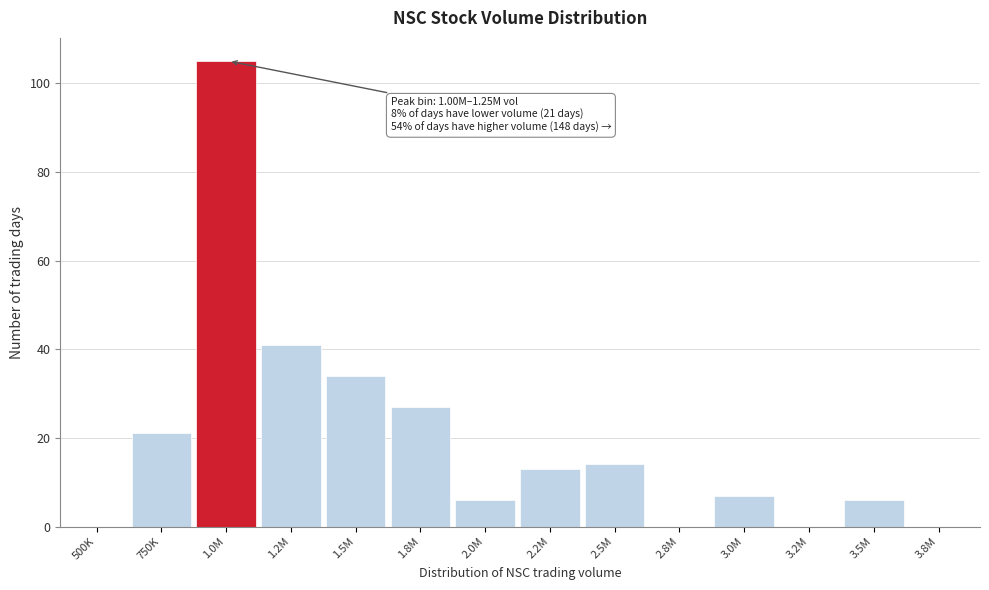

Reading left to right, transcribe all the data shown in this chart.

500K=0	750K=21	1.0M=105	1.2M=41	1.5M=34	1.8M=27	2.0M=6	2.2M=13	2.5M=14	2.8M=0	3.0M=7	3.2M=0	3.5M=6	3.8M=0